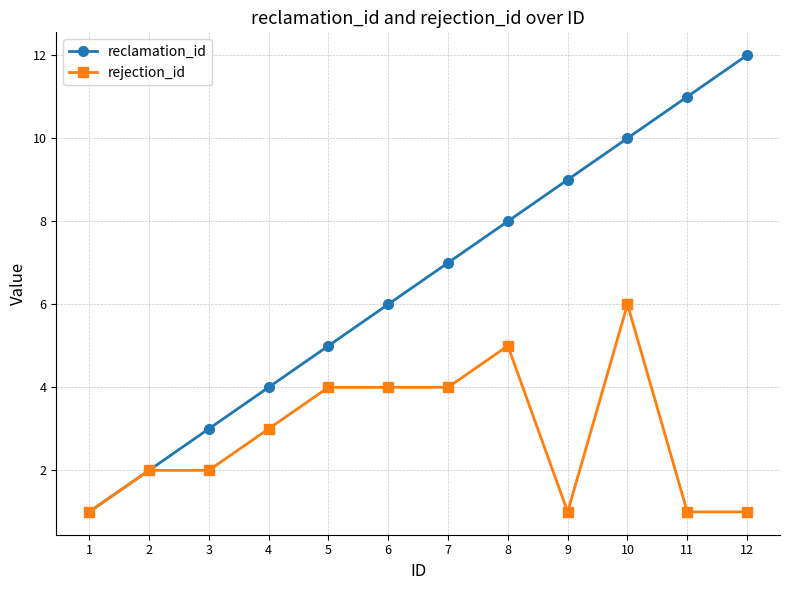

What are all the series names shown in the legend?

reclamation_id, rejection_id